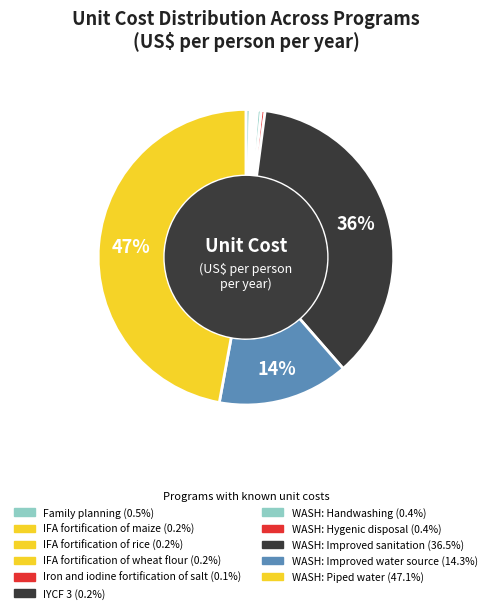

Which category has the smallest portion of the pie?

Iron and iodine fortification of salt